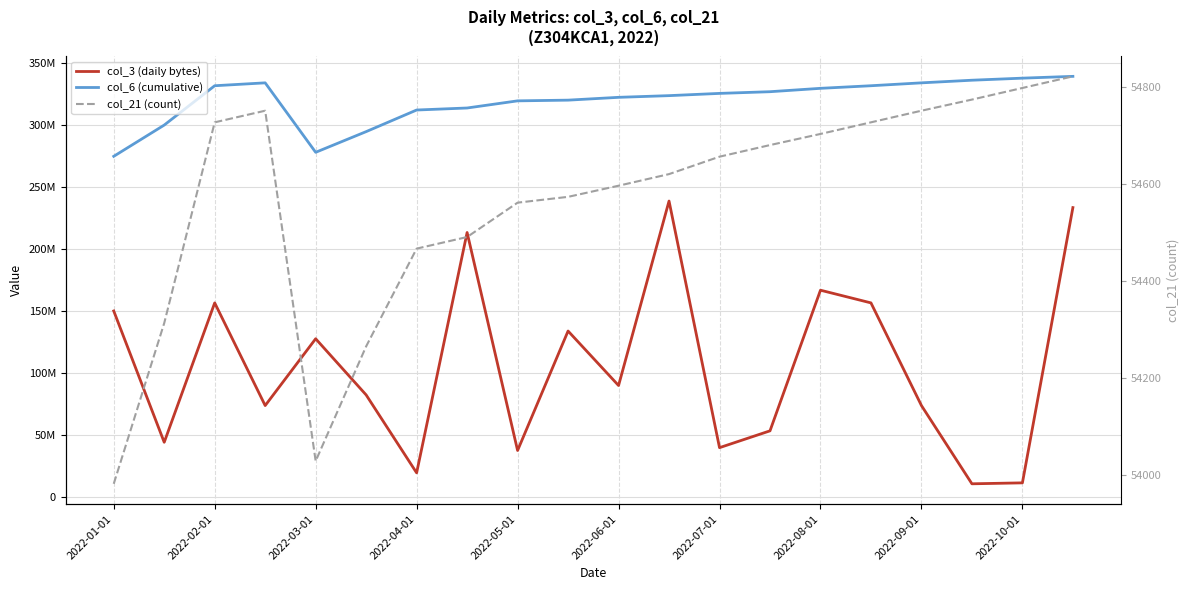

The value of col_3 (daily bytes) at 2022-08-01 is 166599496. True or false?

True